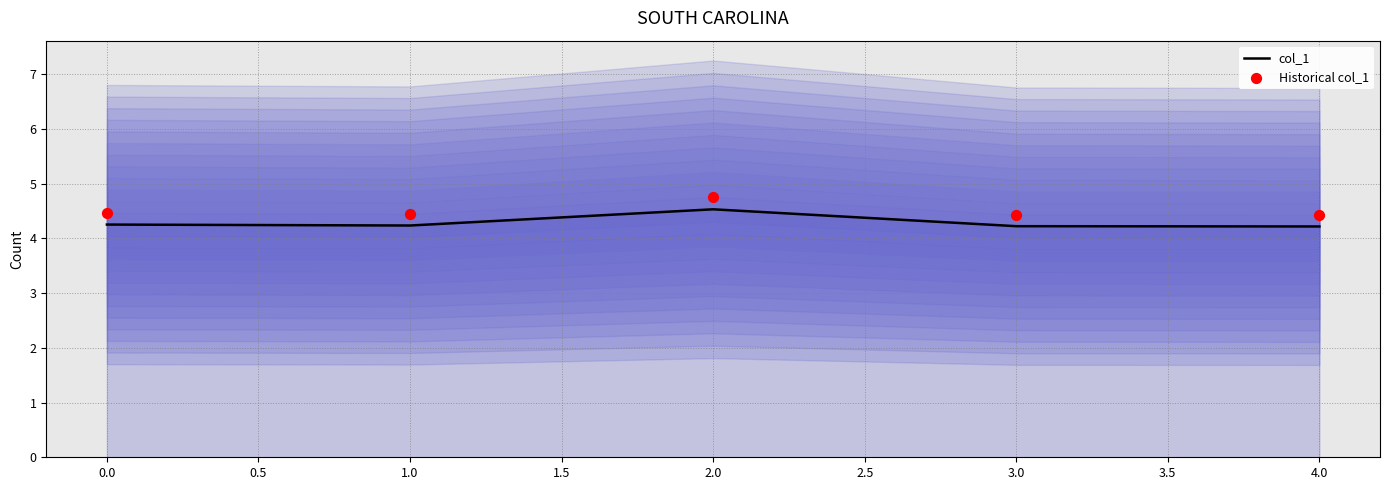

Which series reaches the minimum Y coordinate?

col_1